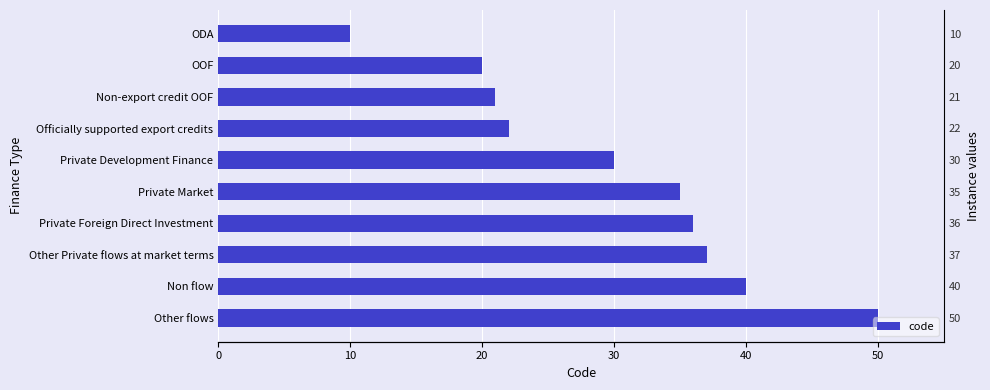

How many data points are less than 35?

5